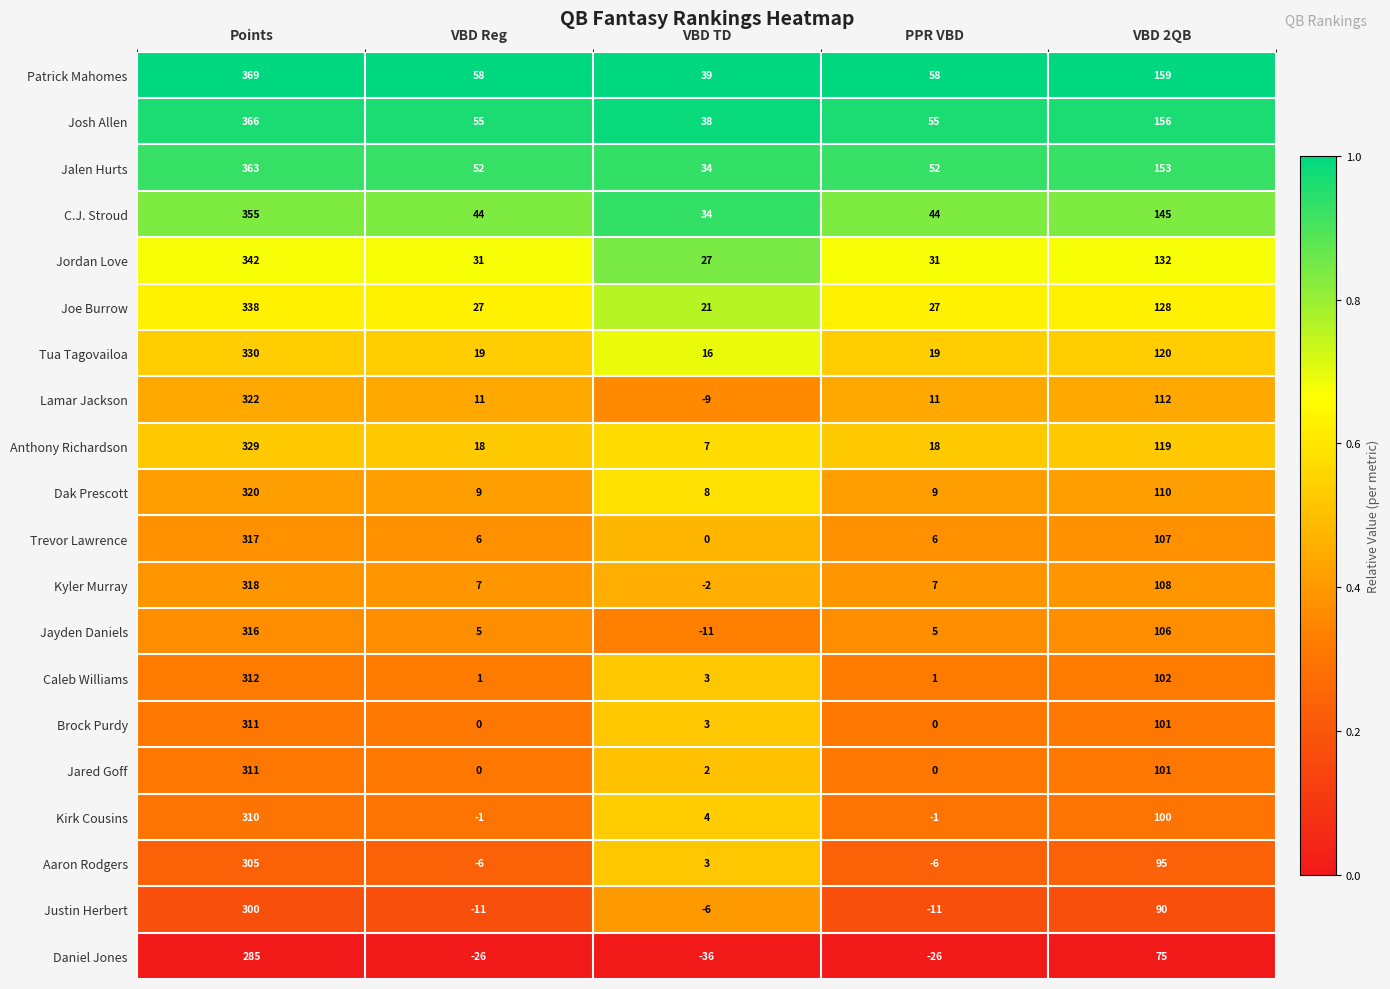

What is the minimum value shown in the chart?

-36